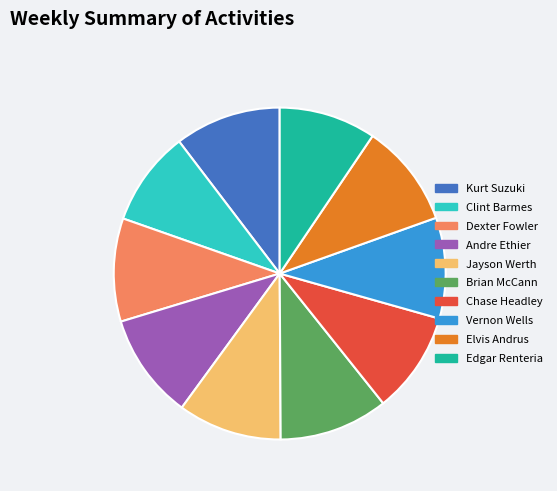

Combined, do Edgar Renteria and Vernon Wells account for over 50%?

No